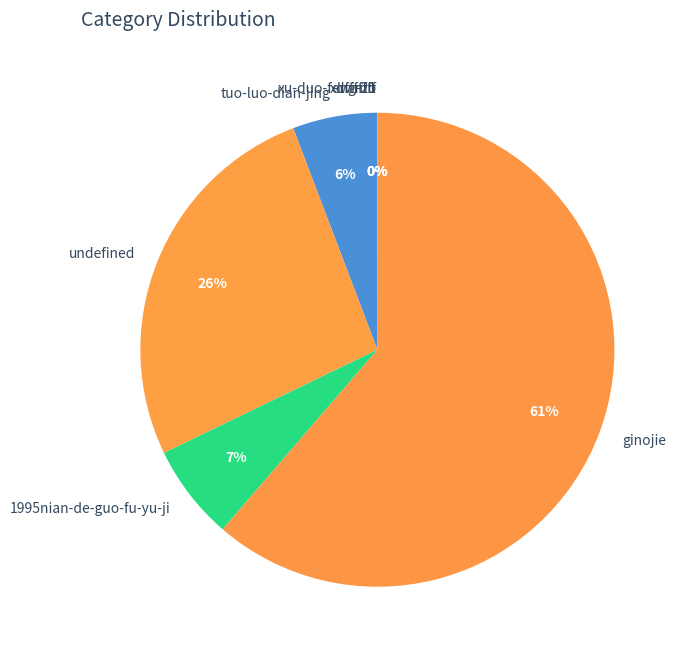

Approximately how many times larger is the value at ginojie compared to undefined?

2.3